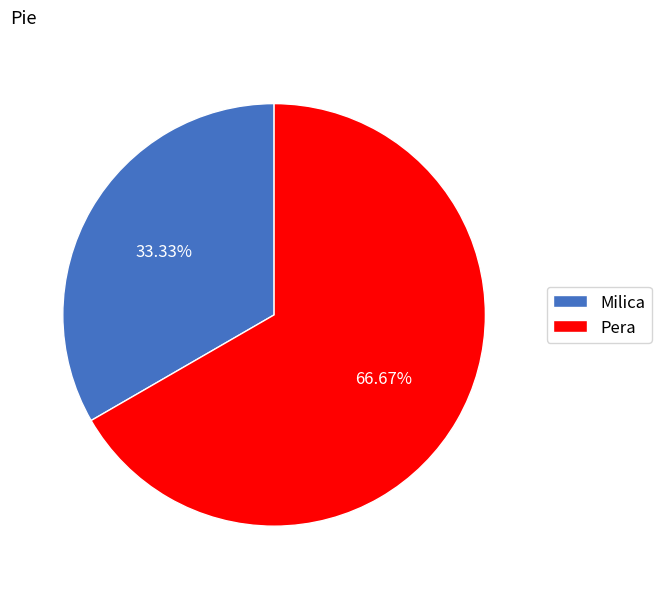

Rank the categories by value from highest to lowest.

Pera, Milica